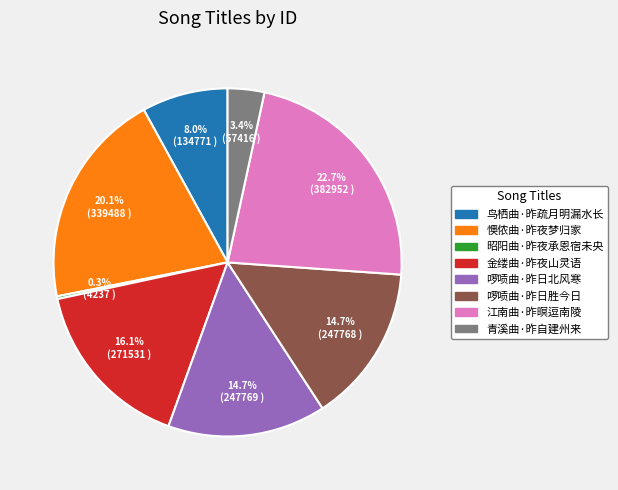

Is there a majority slice in this chart?

No